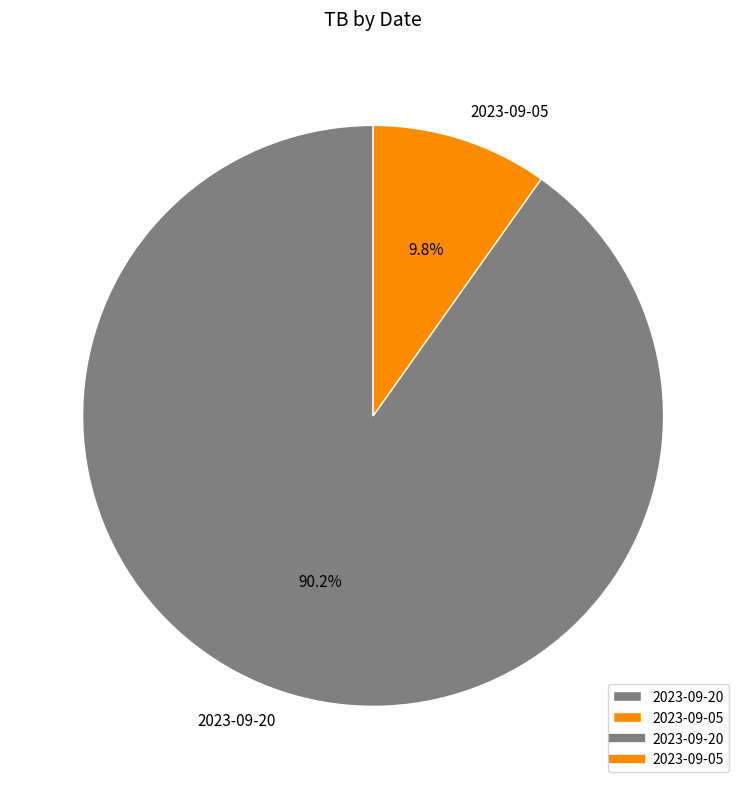

What percentage is the 2023-09-20 slice, to the nearest percent?

90%